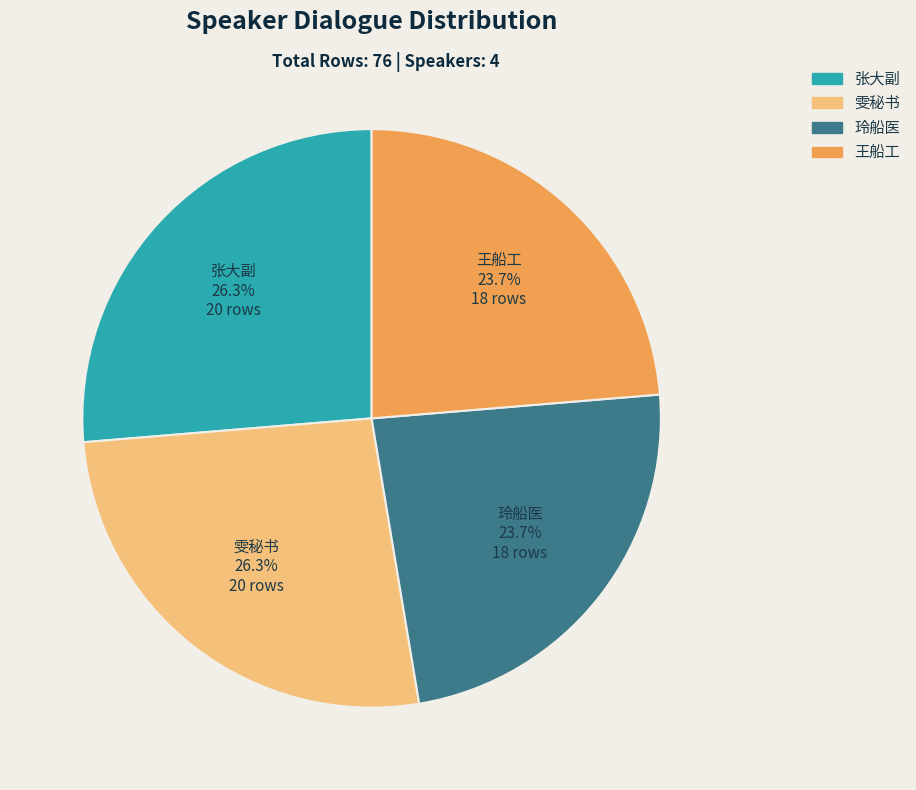

To the nearest percent, what is the difference between the 玲船医 and 雯秘书 slice percentages?

3%